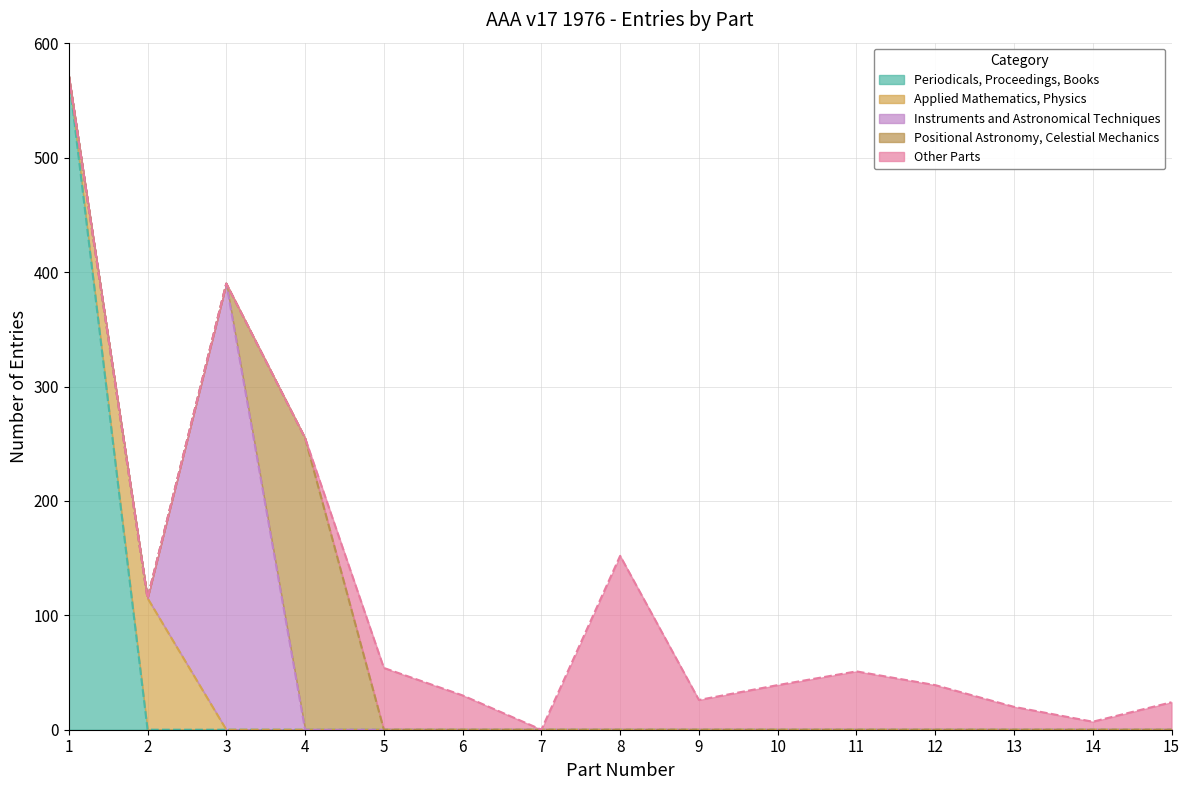

At how many categories does at least one series exceed 34?

9